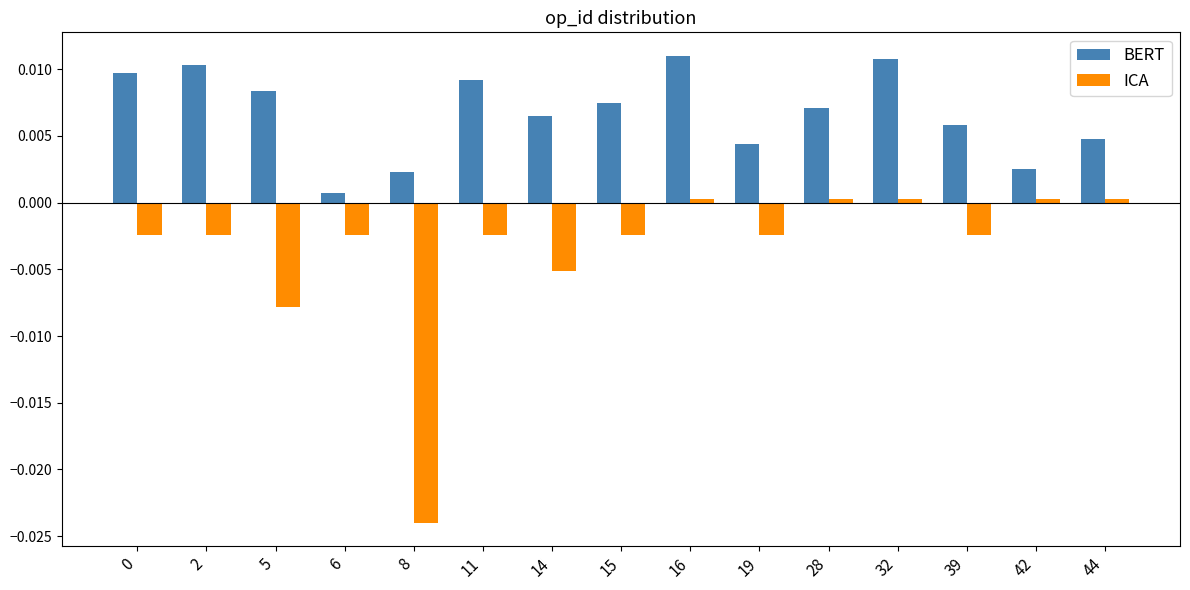

Between 6 and 39, which series saw the biggest shift?

BERT